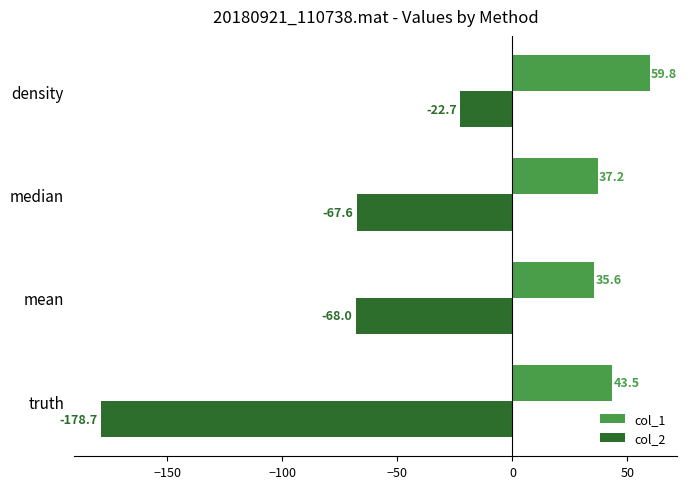

What is the difference between the maximum and minimum values in the col_2 series?

156.0